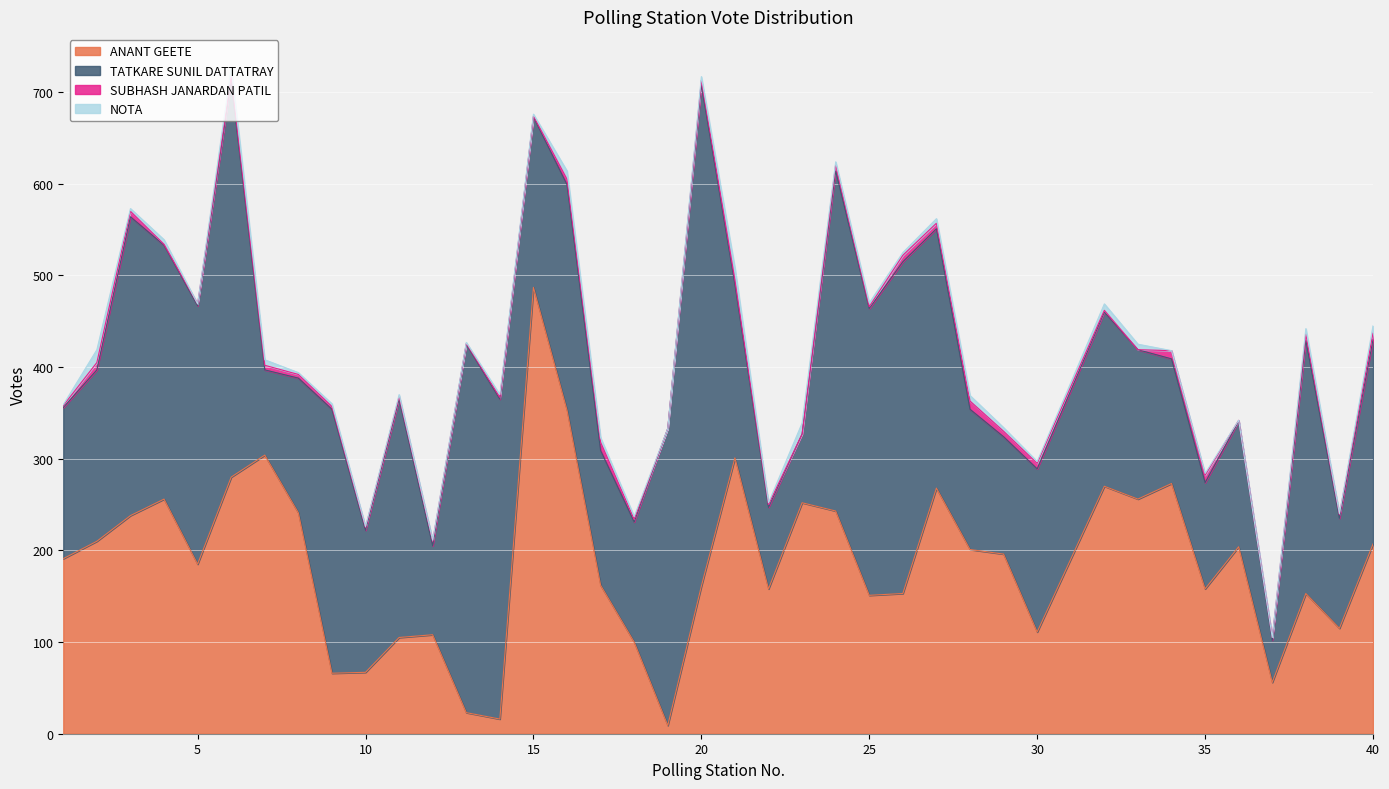

Does the chart display data point markers on the line(s)?

No